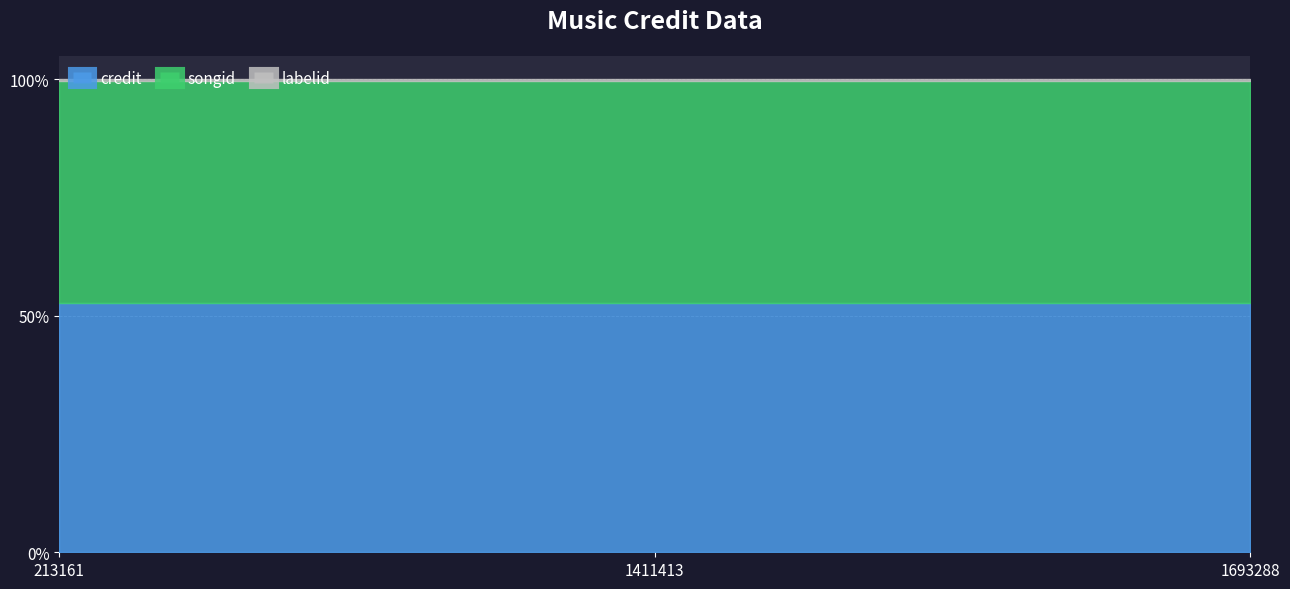

Reading left to right, extract all data points from this chart.

credit: 213161=2556252	1411413=2556252	1693288=2556252
songid: 213161=2270579	1411413=2270579	1693288=2270579
labelid: 213161=14891	1411413=14891	1693288=14891